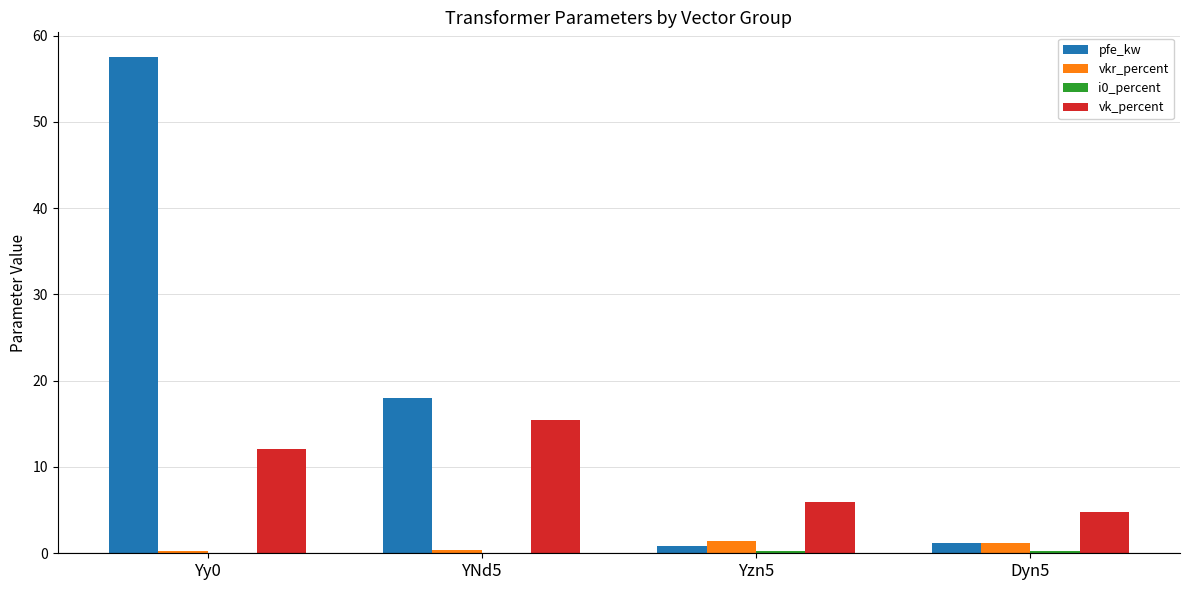

Where is pfe_kw nearest to the value 29?

YNd5